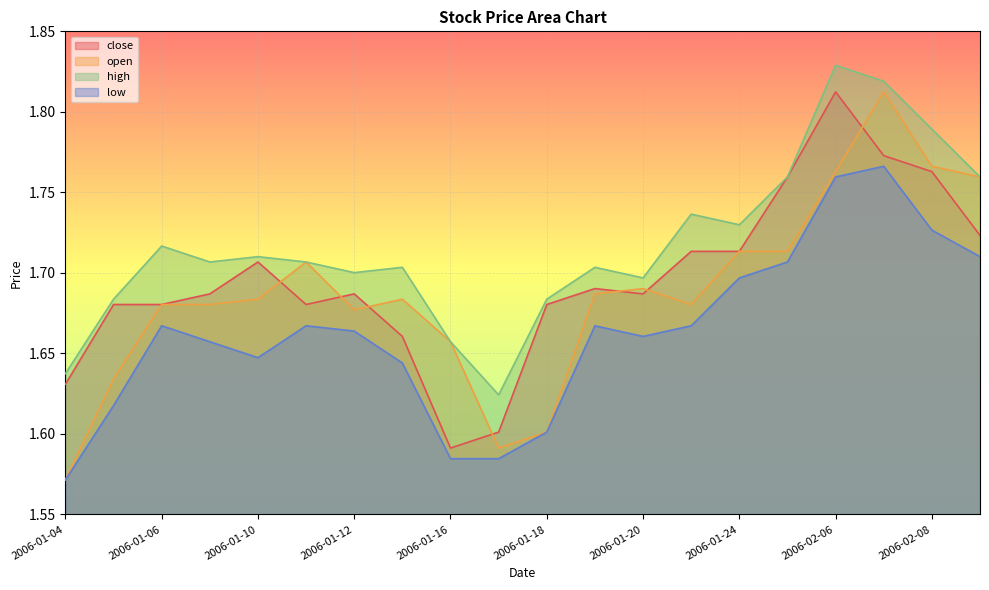

List the series in order of their overall mean, highest first.

high, close, open, low